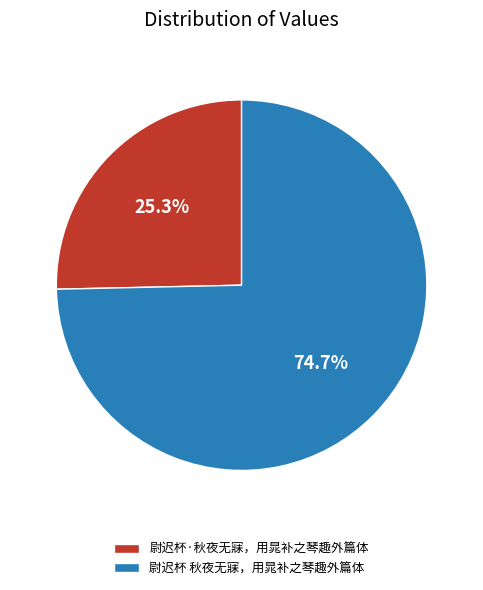

True or false: 尉迟杯·秋夜无寐，用晁补之琴趣外篇体 accounts for 15% of the total.

False